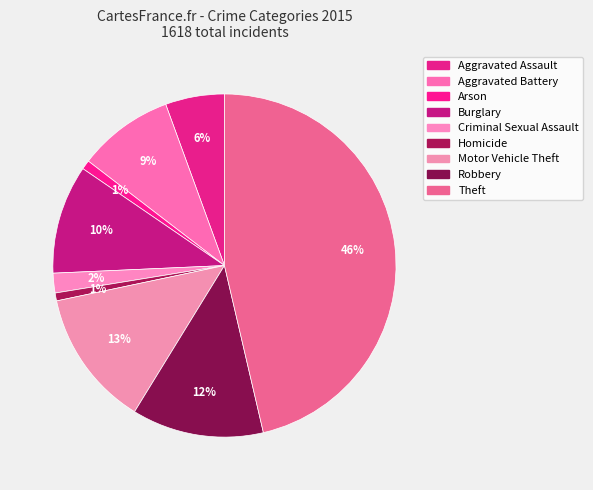

The Homicide slice represents 1% of the pie. True or false?

True